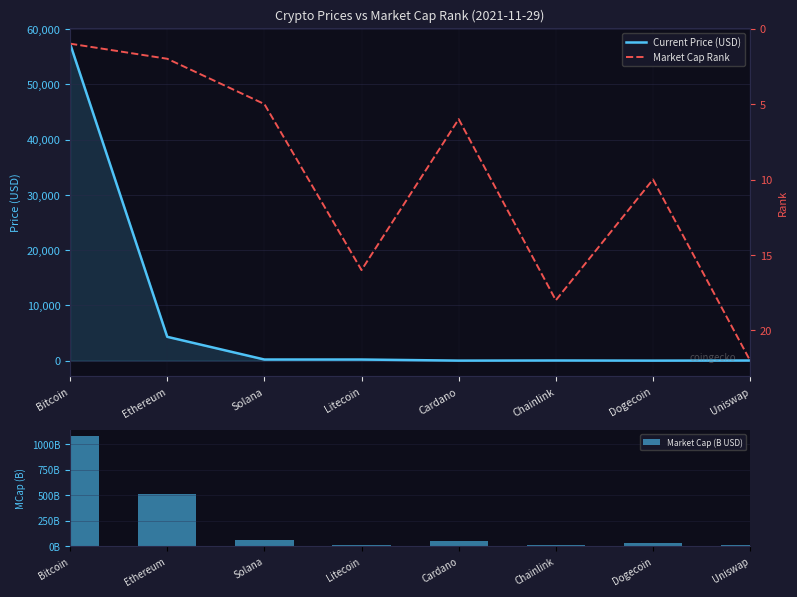

Is it true that Market Cap (B USD) equals 61.1 at Solana?

True